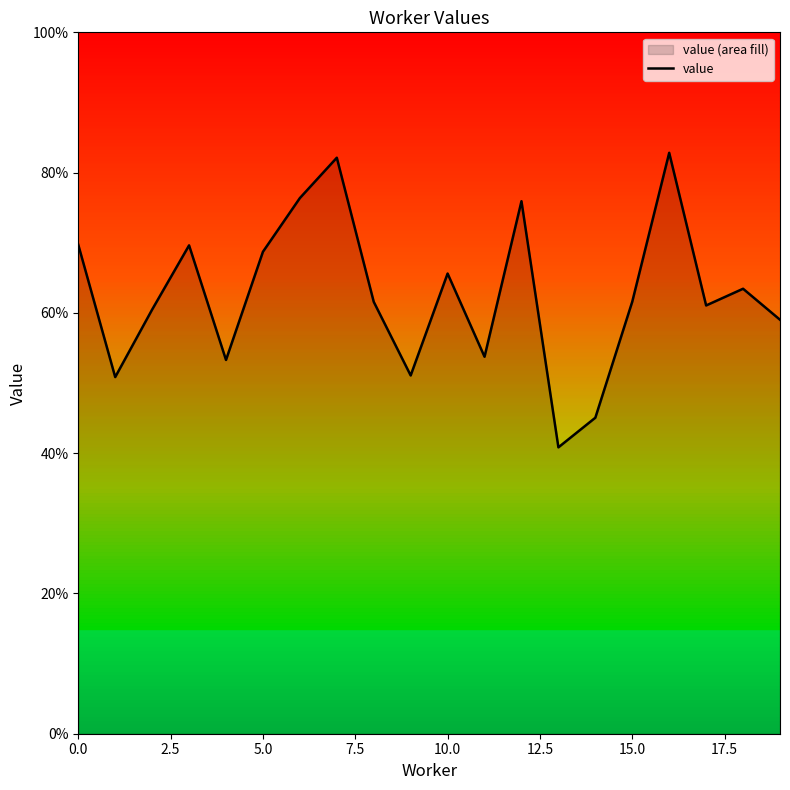

What is the sum of the values at 9 and 0.0?

1.2